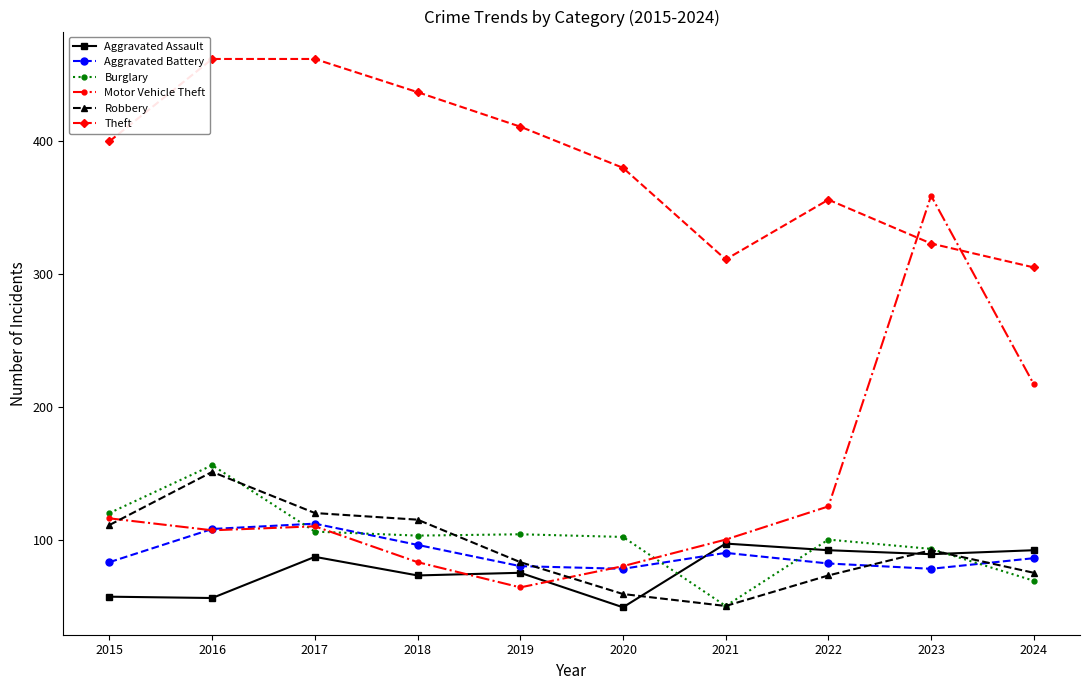

Which series has the largest range (max minus min)?

Motor Vehicle Theft